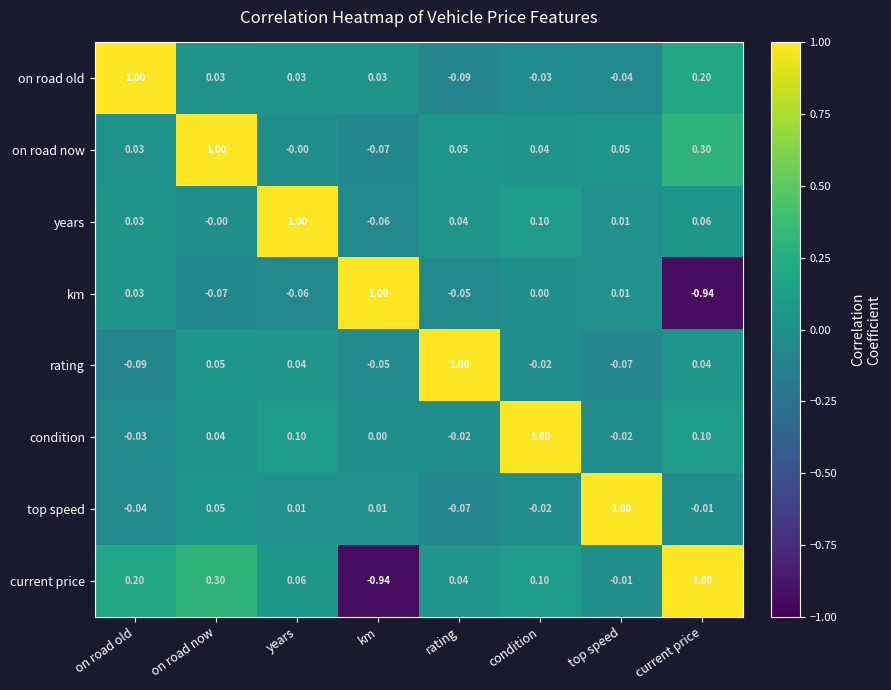

At which label does current price reach its minimum?

km